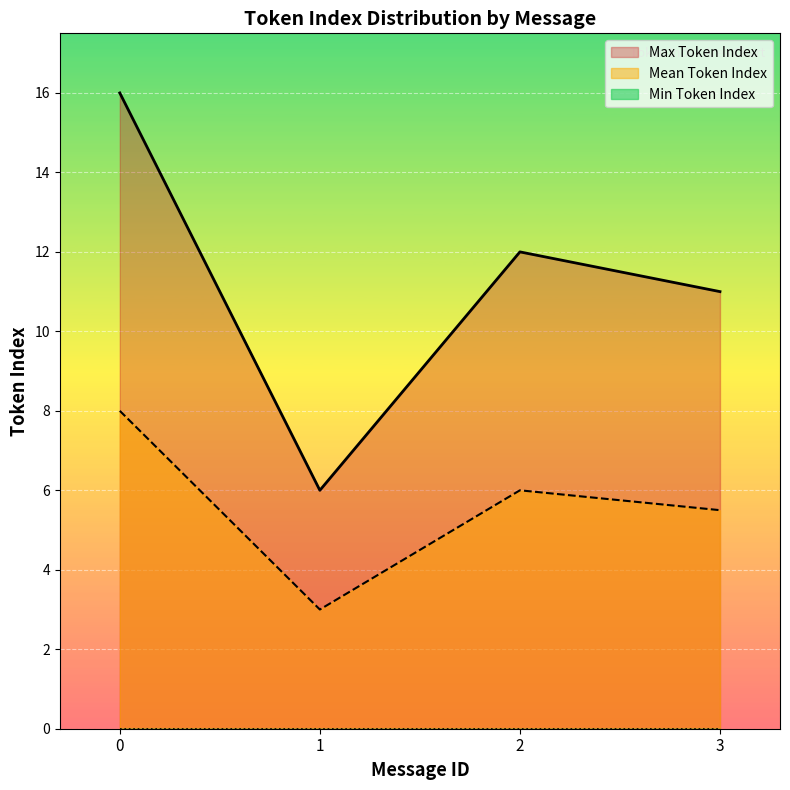

What is the spread (max minus min) of values at 1?

6.0